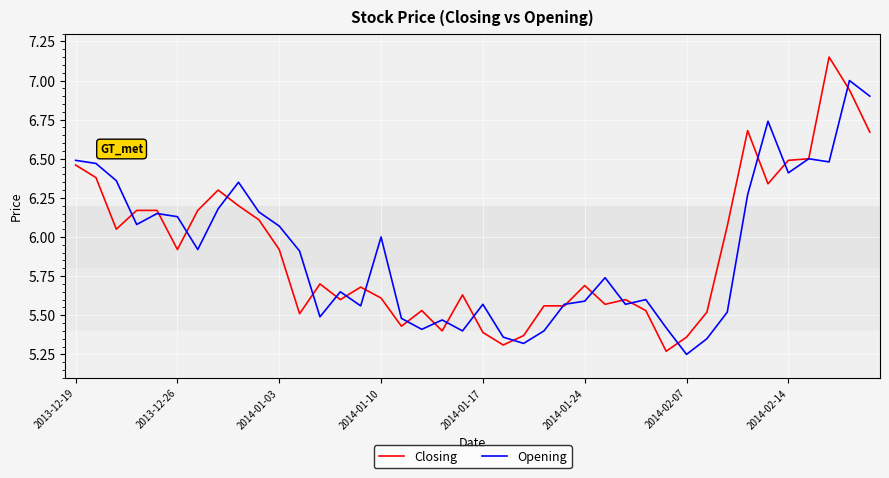

List the series in order of their peak value, lowest first.

Opening, Closing